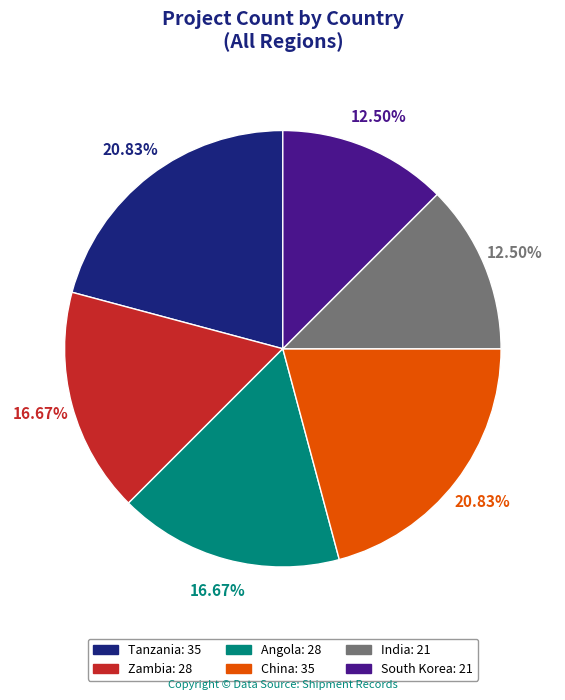

The Angola slice represents 5% of the pie. True or false?

False